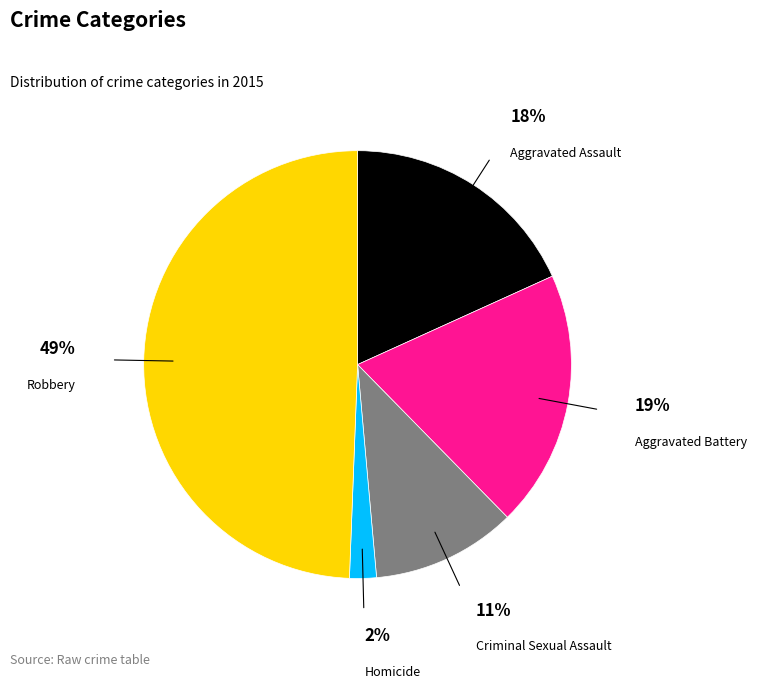

What is the largest slice in the pie chart?

Robbery